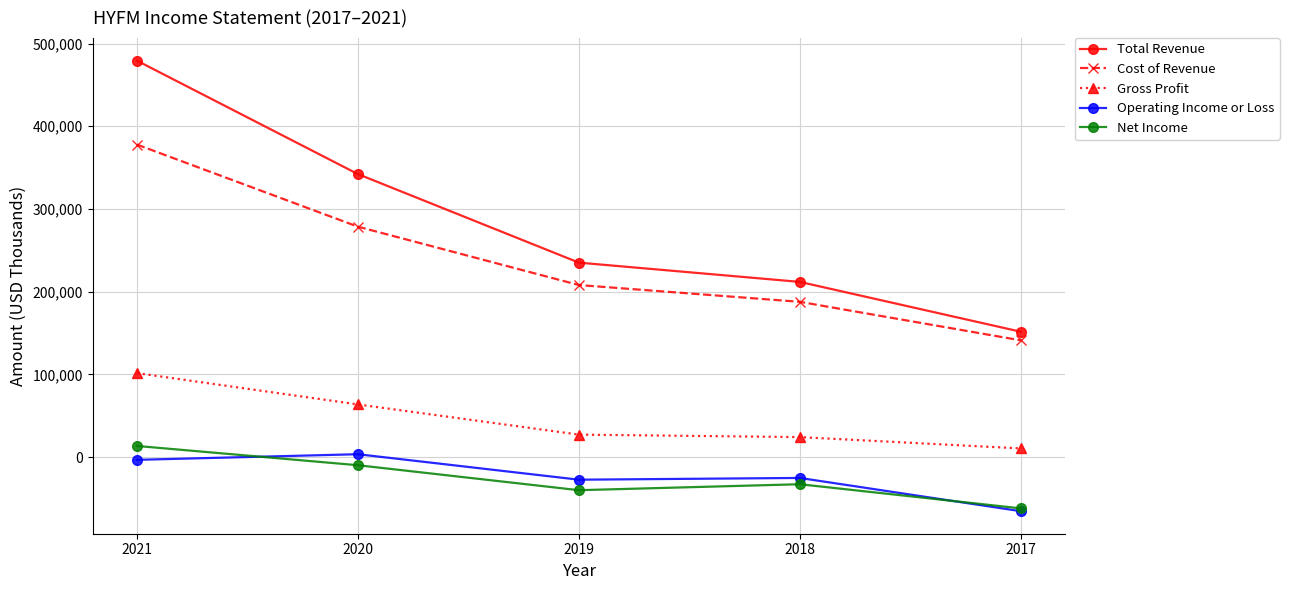

True or false: Operating Income or Loss and Net Income intersect in this chart.

True